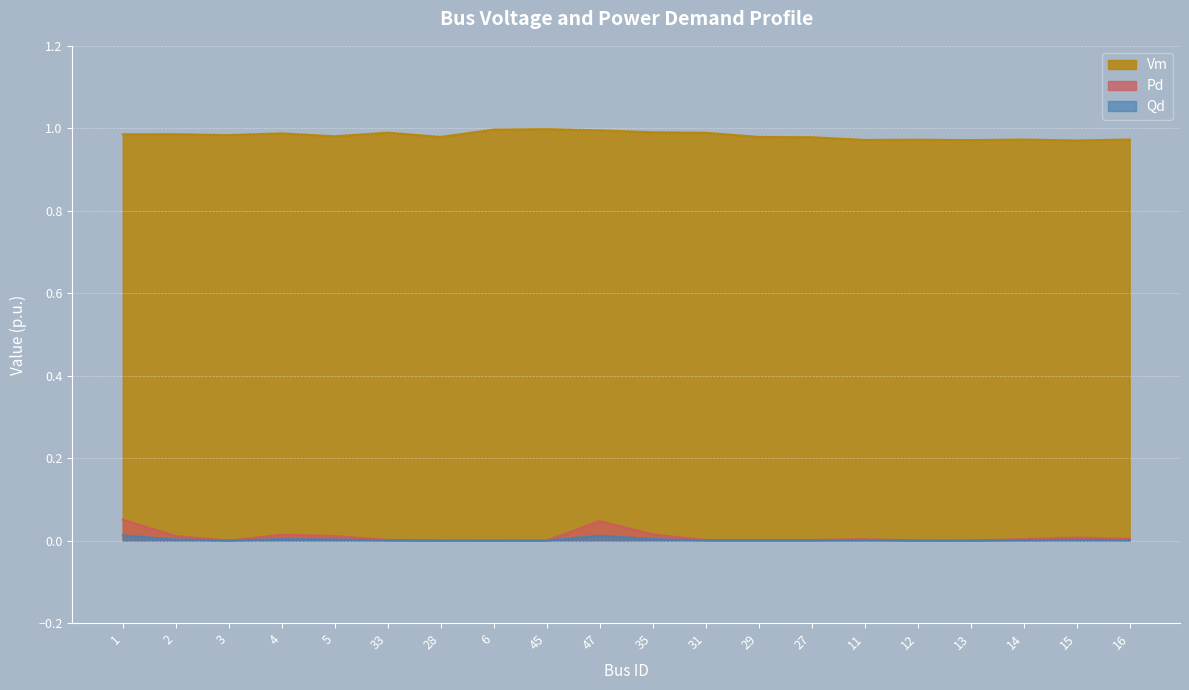

The Vm series shows 0.3 at 27. True or false?

False